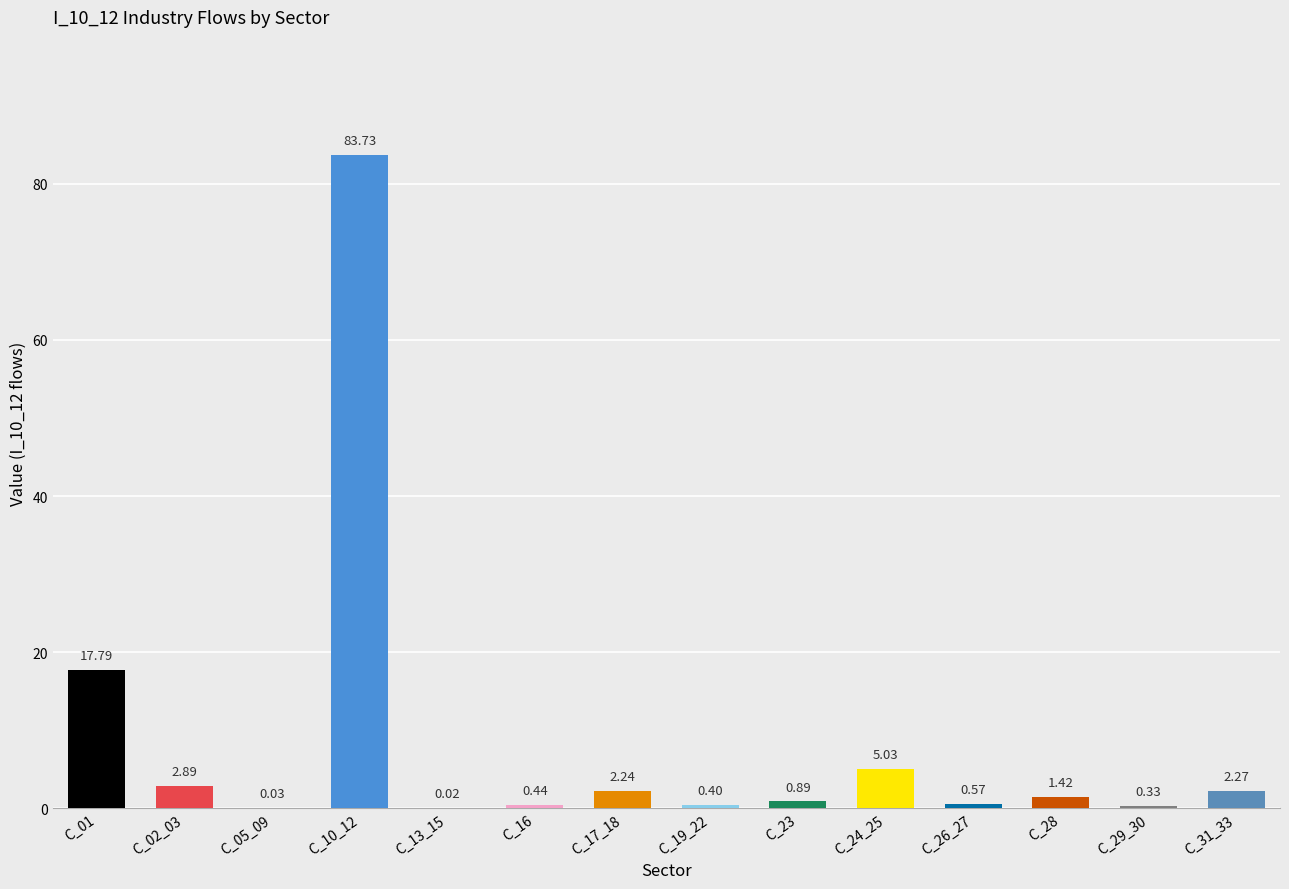

The value at C_01 is 17.8. True or false?

True